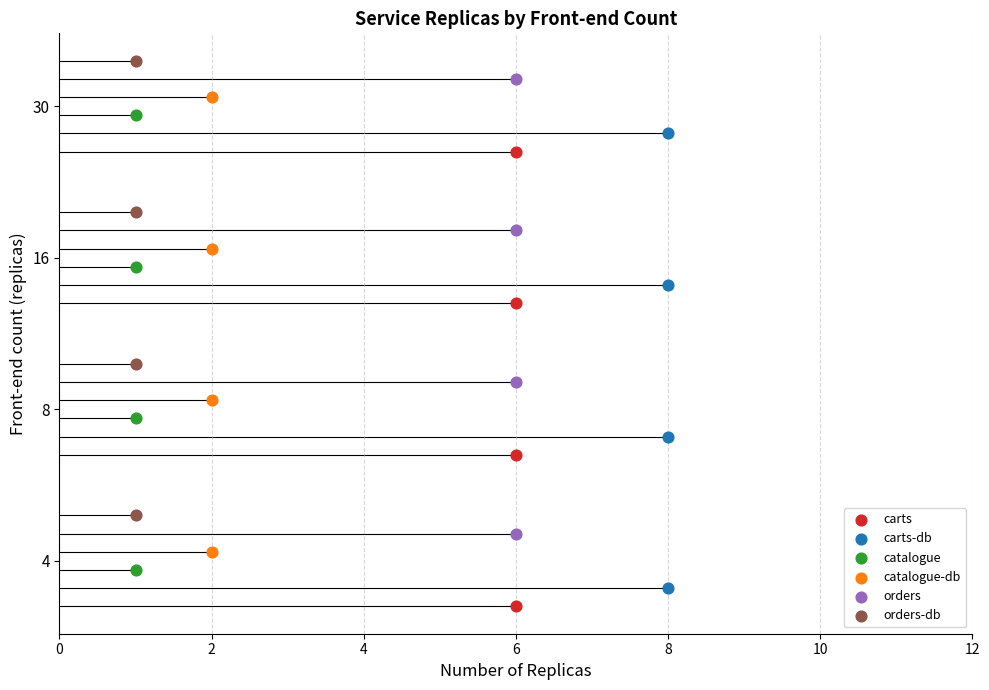

What are all the series names shown in the legend?

carts, carts-db, catalogue, catalogue-db, orders, orders-db